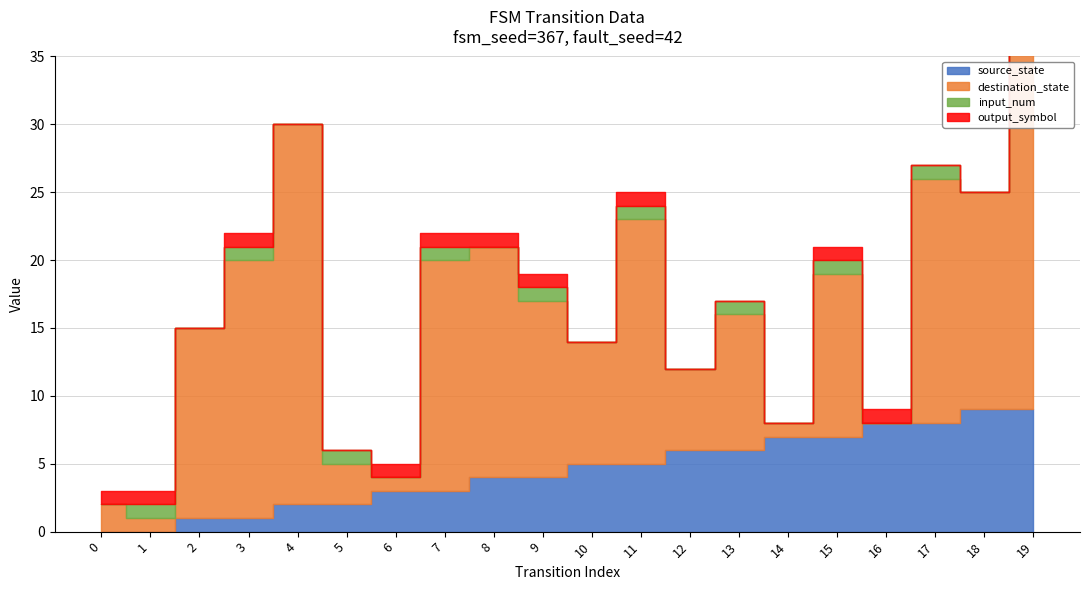

How many intersections are there between source_state and destination_state?

6